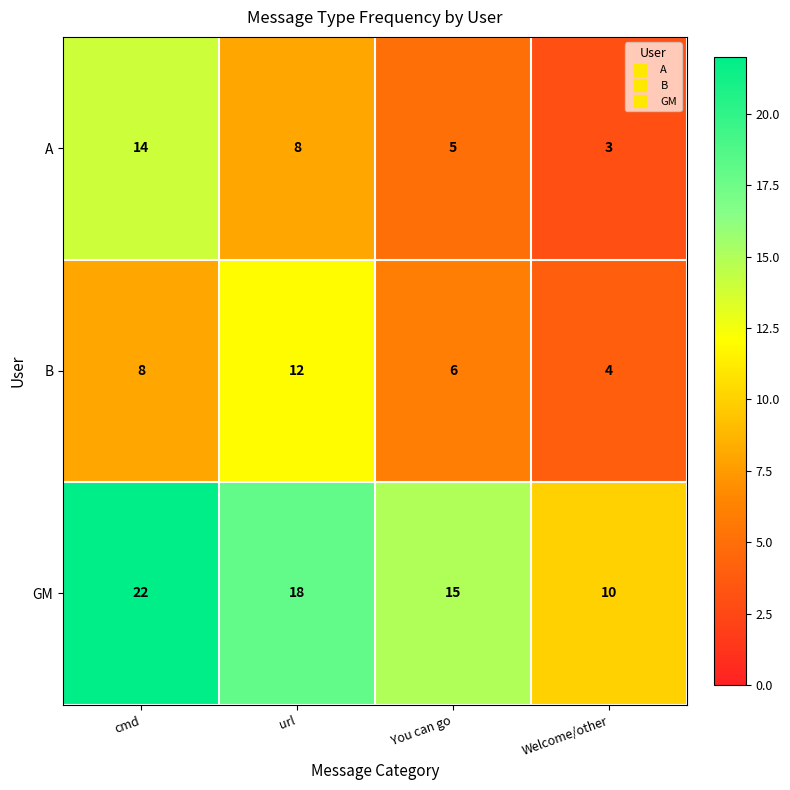

At which category is the sum across all series the highest?

cmd